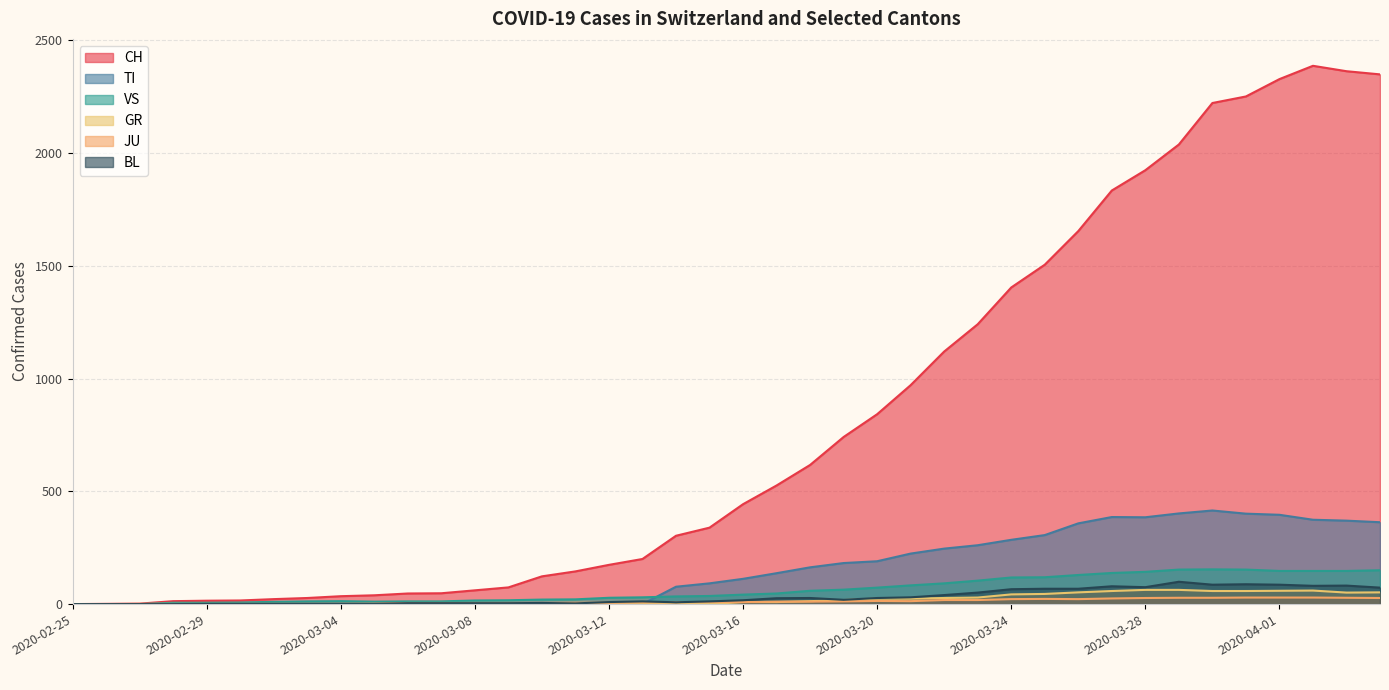

Reading right to left, transcribe all the data shown in this chart.

CH: 2349	2363	2387	2328	2251	2222	2038	1924	1834	1654	1505	1404	1241	1120	971	842	741	617	526	443	339	303	200	174	145	123	74	61	48	47	39	35	27	22	16	15	13	2	1	0
TI: 363	370	374	396	401	415	402	385	386	358	306	285	261	246	224	190	182	163	137	112	92	77	0	0	0	0	0	0	0	0	0	0	0	0	0	0	0	0	0	0
VS: 150	147	147	147	153	154	153	143	138	129	119	118	104	92	83	73	64	59	47	42	36	34	30	28	21	20	17	16	12	12	11	13	12	10	7	6	6	0	0	0
GR: 52	51	60	59	58	58	63	63	58	52	45	43	29	27	24	24	18	13	9	9	0	6	0	0	0	0	0	0	0	0	0	0	0	0	0	0	0	0	0	0
JU: 27	28	29	29	29	28	28	27	25	22	23	22	18	18	13	14	12	11	11	9	9	8	8	6	6	5	5	5	5	5	2	1	1	1	1	1	1	1	0	0
BL: 73	82	81	86	88	86	99	75	79	68	68	66	51	40	30	27	19	27	26	17	12	8	12	9	3	5	4	4	4	4	1	1	1	1	1	1	0	0	0	0